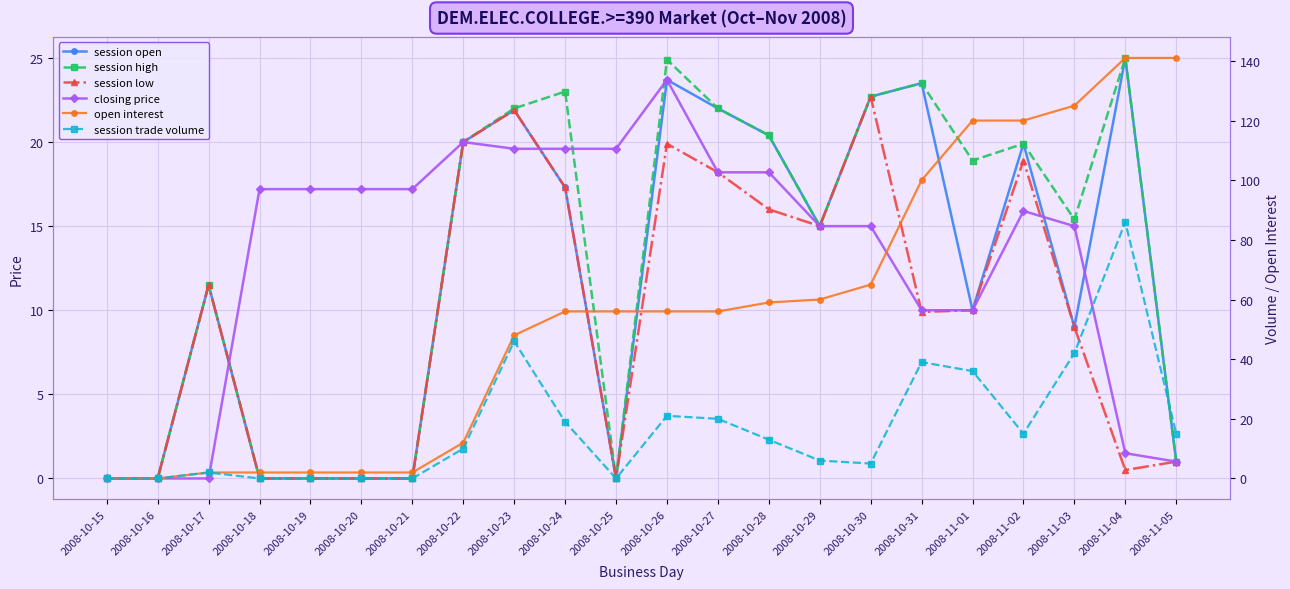

Which series has the widest spread of values?

open interest